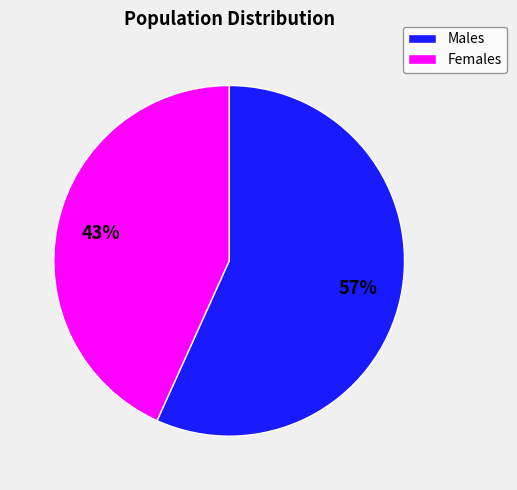

Is the sum of Females and Males greater than half?

Yes